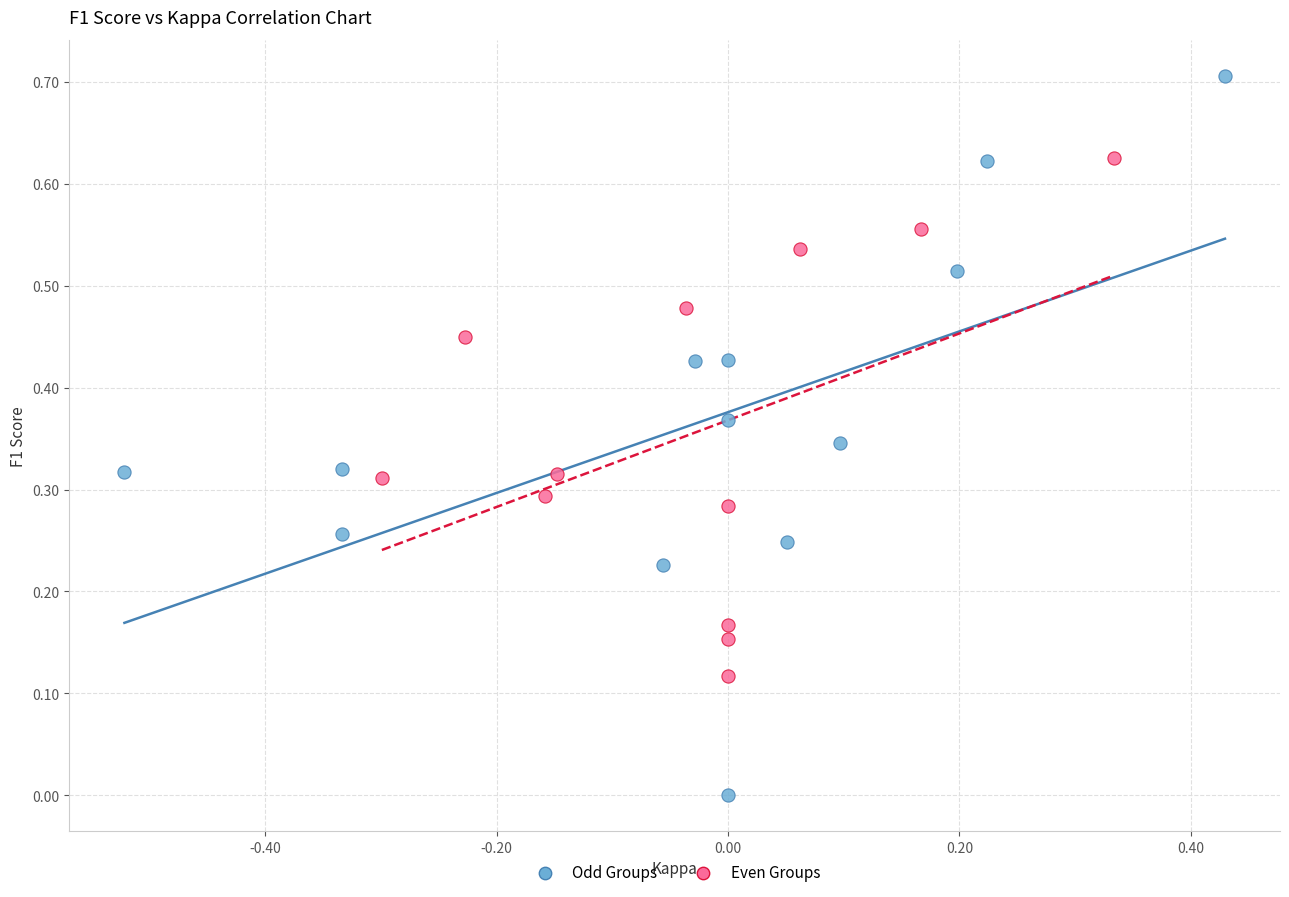

Which series has the widest spread of Y values?

Odd Groups